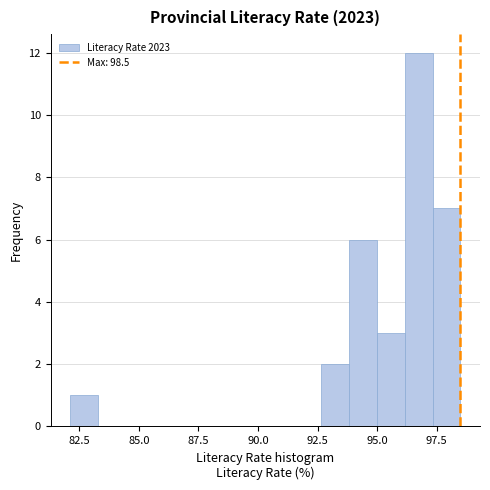

Around what value on the x-axis is the tallest bar? Give the approximate position of its centre, as read against the axis.

96.5